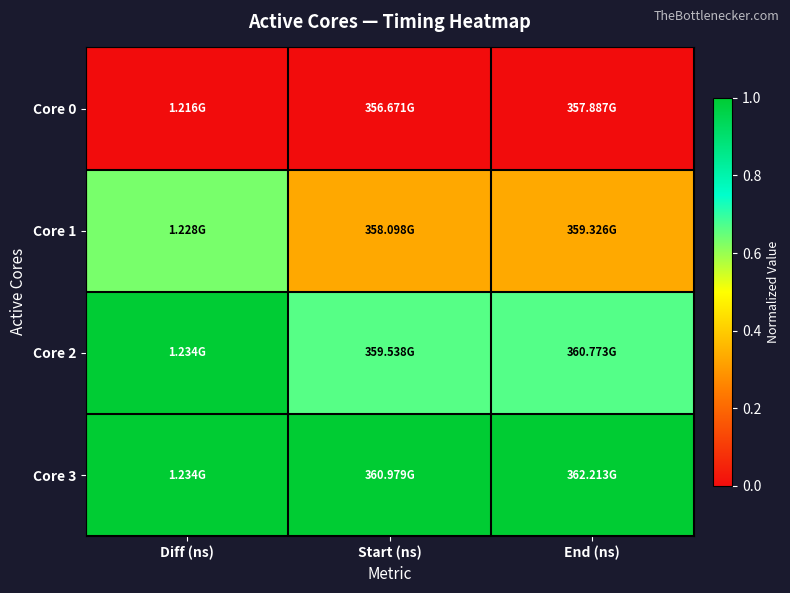

Rank the series by their average value, from lowest to highest.

Core 0, Core 1, Core 2, Core 3